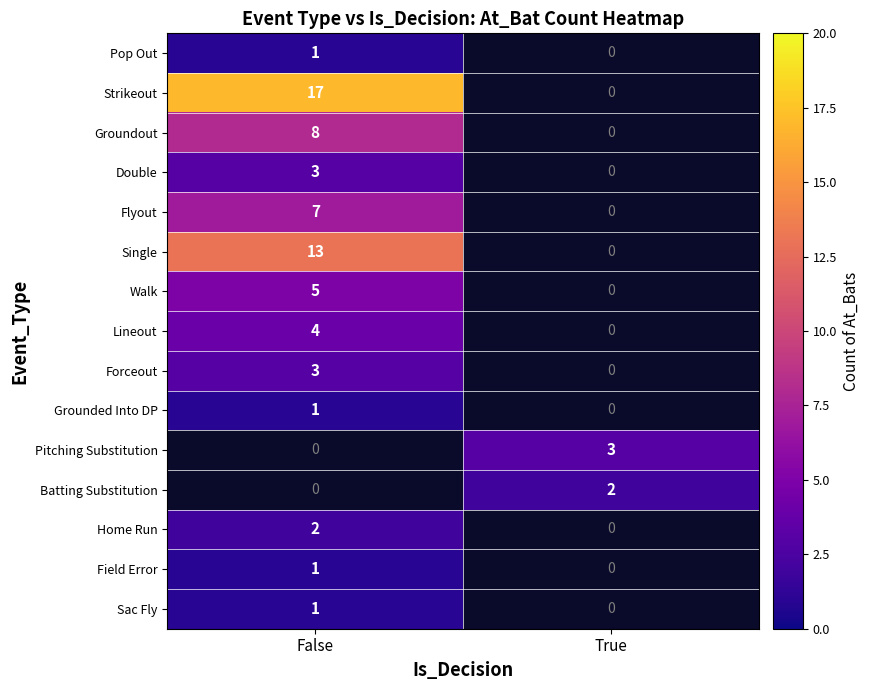

The Forceout series shows 4 at False. True or false?

False